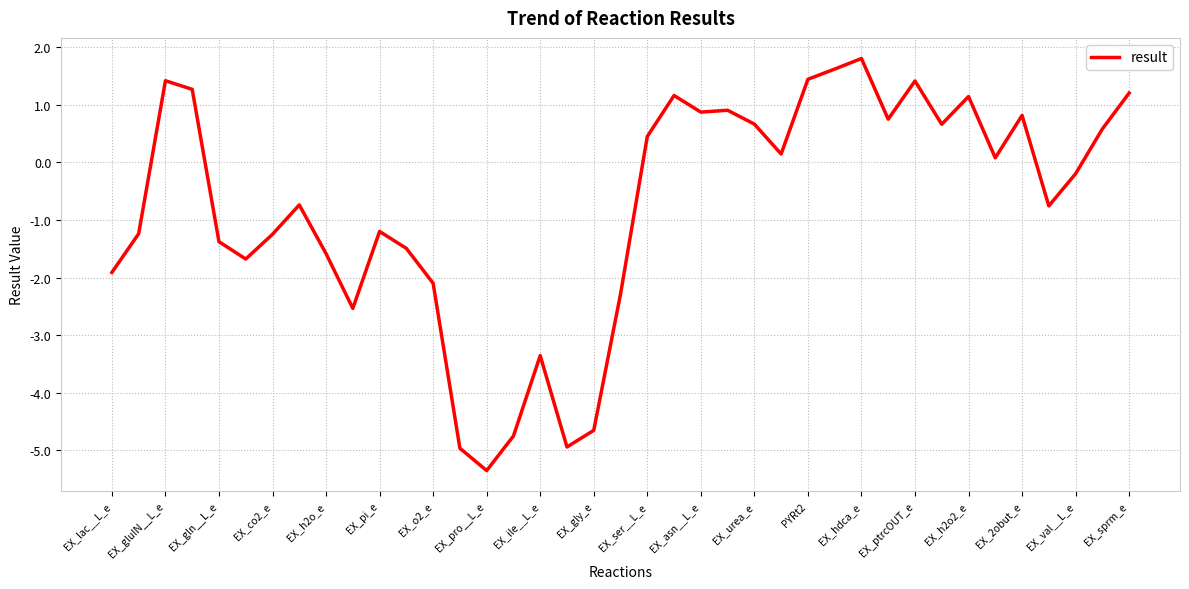

What is the difference between the maximum and minimum values?

7.1